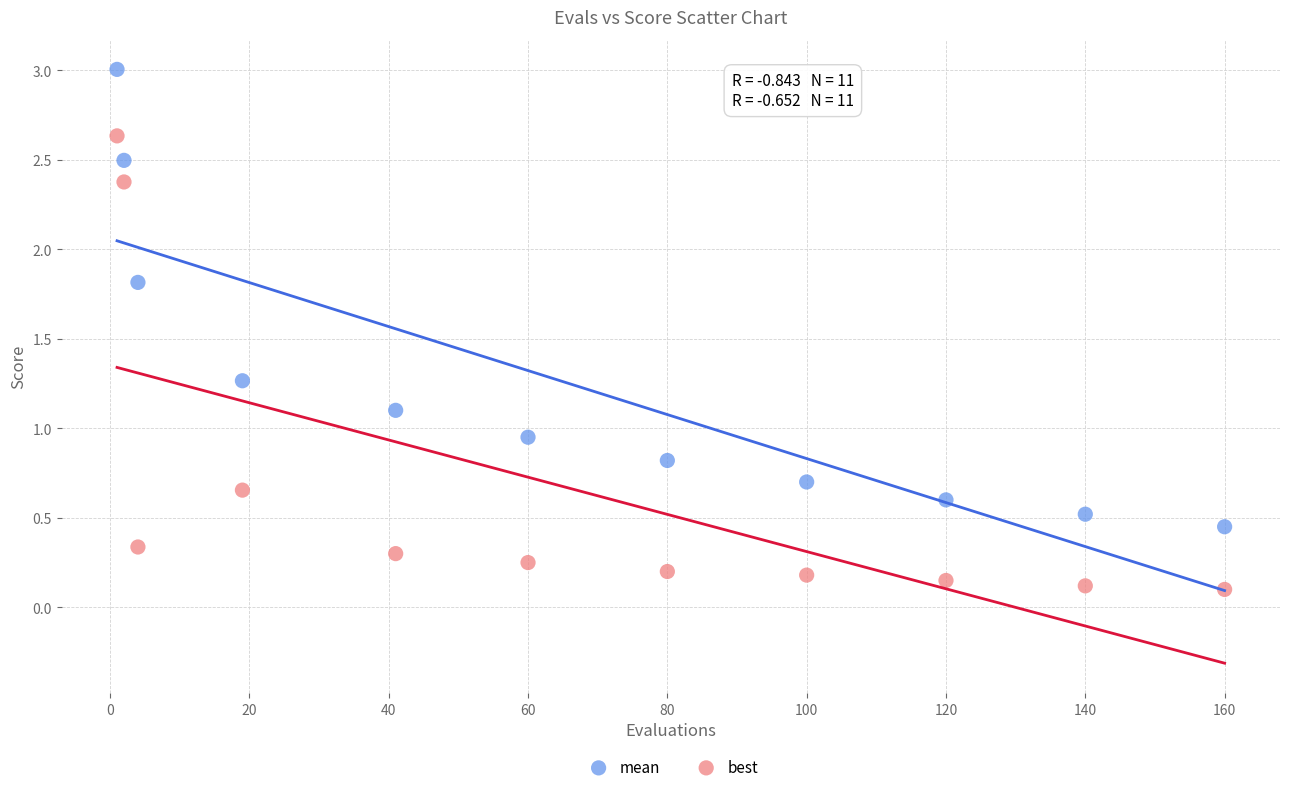

What are all the series names shown in the legend?

mean, best